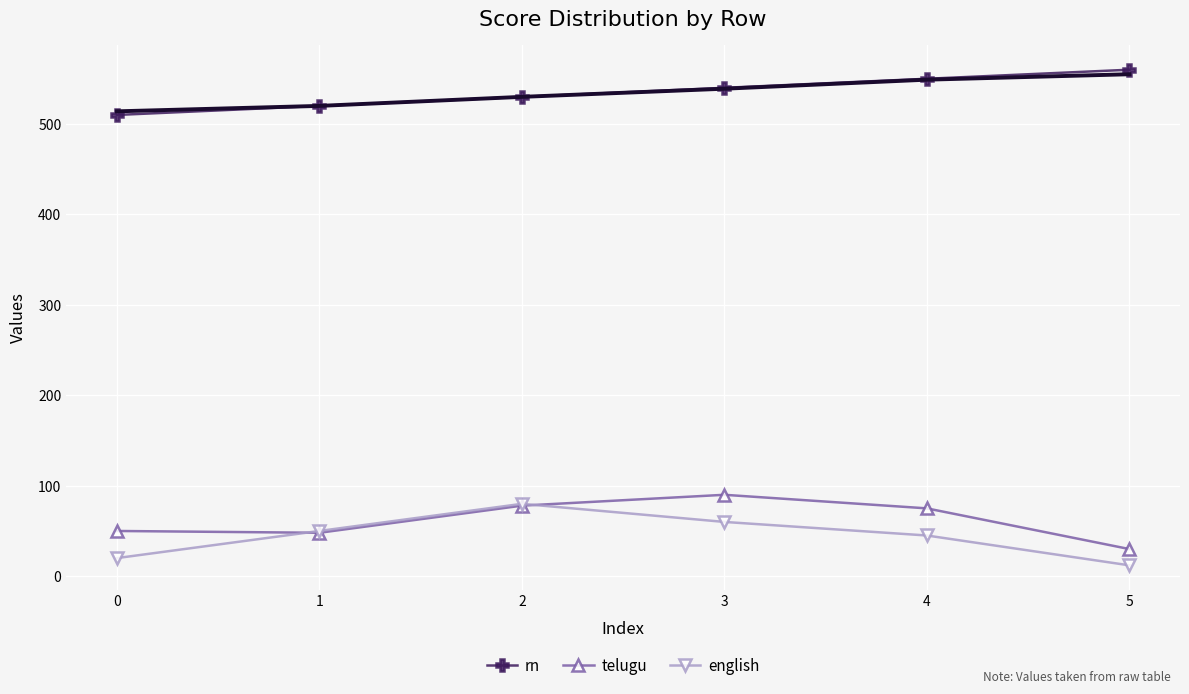

In english, how many points are higher than both neighbors (excluding endpoints)?

1